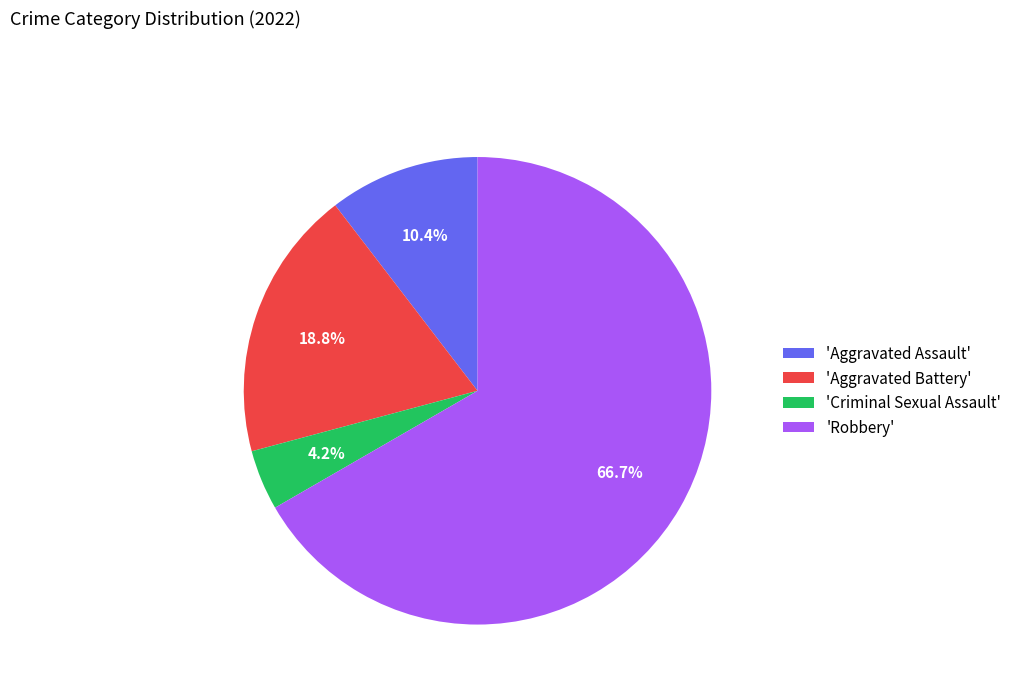

To the nearest percent, what is the average slice percentage?

25%